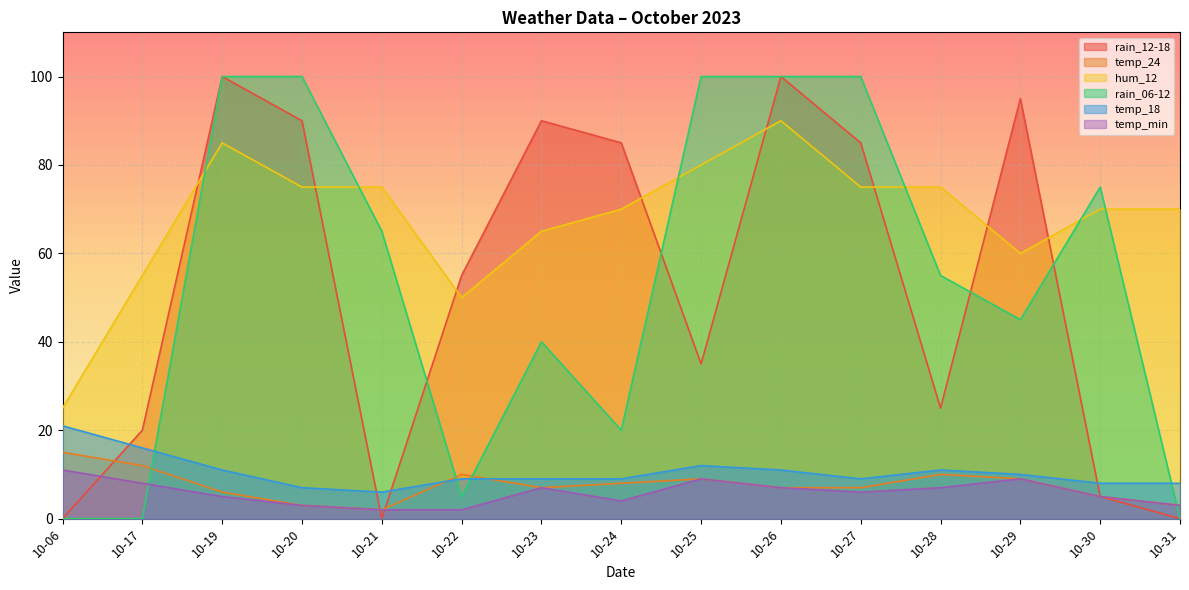

List the series in order of their peak value, lowest first.

temp_min, temp_24, temp_18, hum_12, rain_12-18, rain_06-12